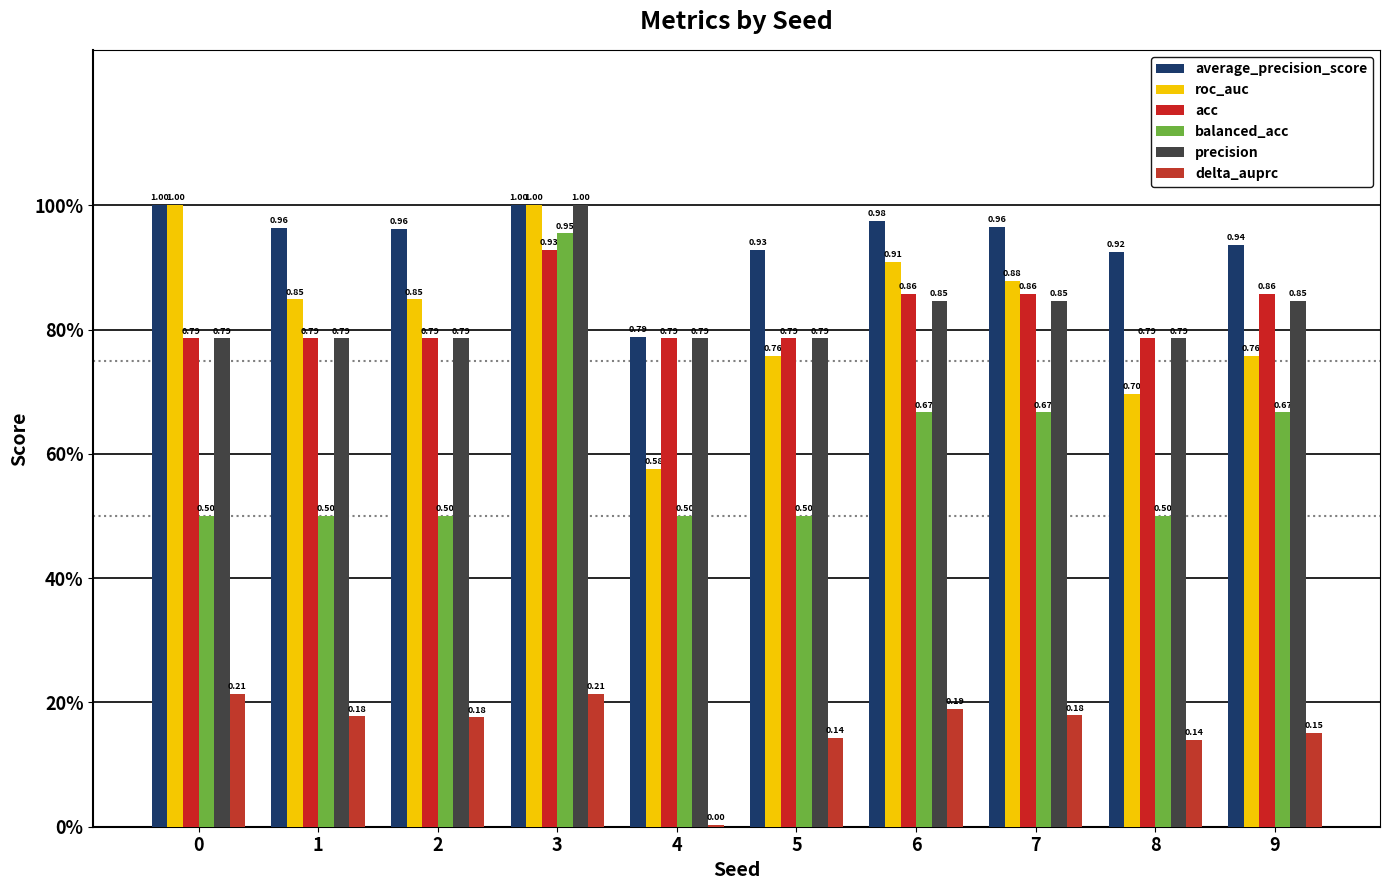

Reading left to right, what are all the values shown in this chart?

average_precision_score: 0=1.0	1=1.0	2=1.0	3=1.0	4=0.8	5=0.9	6=1.0	7=1.0	8=0.9	9=0.9
roc_auc: 0=1.0	1=0.8	2=0.8	3=1.0	4=0.6	5=0.8	6=0.9	7=0.9	8=0.7	9=0.8
acc: 0=0.8	1=0.8	2=0.8	3=0.9	4=0.8	5=0.8	6=0.9	7=0.9	8=0.8	9=0.9
balanced_acc: 0=0.5	1=0.5	2=0.5	3=1.0	4=0.5	5=0.5	6=0.7	7=0.7	8=0.5	9=0.7
precision: 0=0.8	1=0.8	2=0.8	3=1.0	4=0.8	5=0.8	6=0.8	7=0.8	8=0.8	9=0.8
delta_auprc: 0=0.2	1=0.2	2=0.2	3=0.2	4=0.0	5=0.1	6=0.2	7=0.2	8=0.1	9=0.2